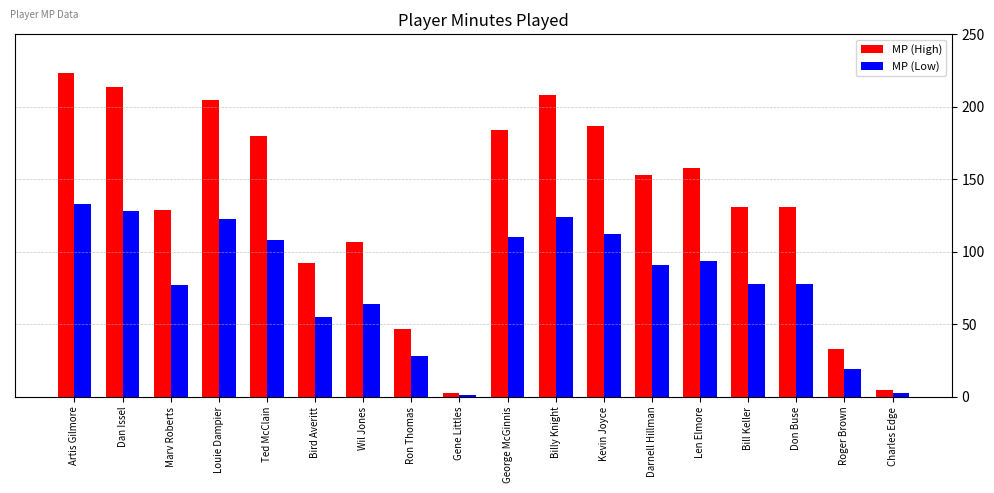

How many groups of bars are there?

18